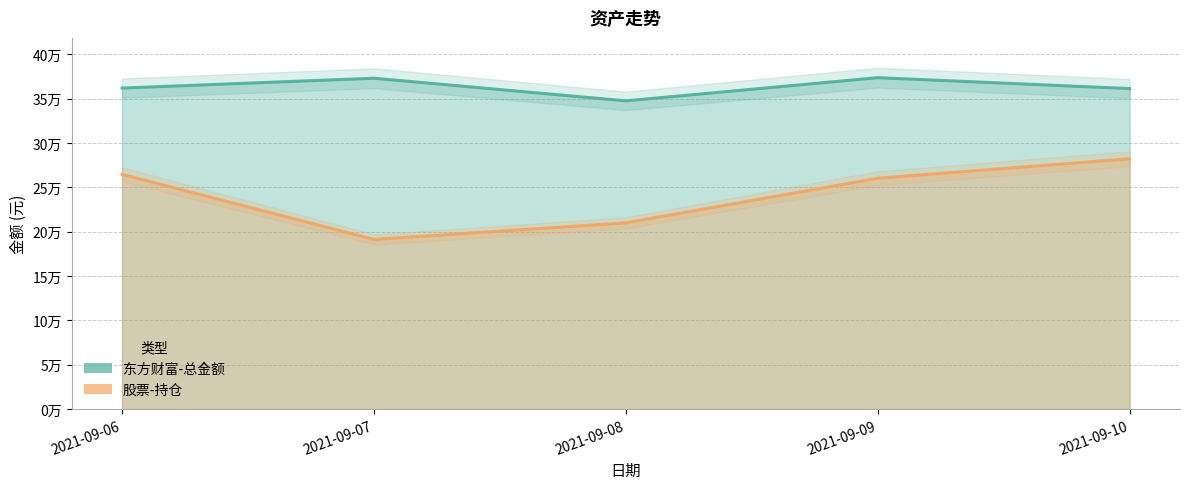

What is the total value across all series at 2021-09-06?

626454.8